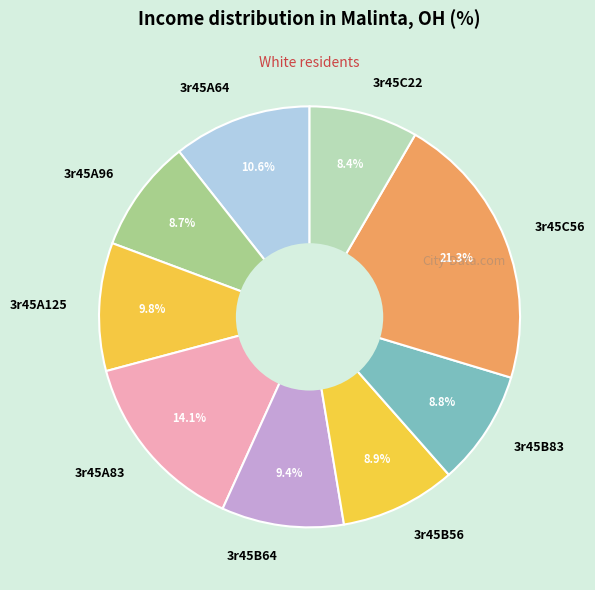

Approximately how many times larger is the value at 3r45C22 compared to 3r45B64?

0.9